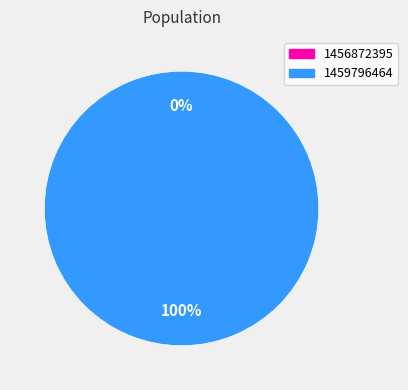

Rank the categories by value from highest to lowest.

1459796464, 1456872395